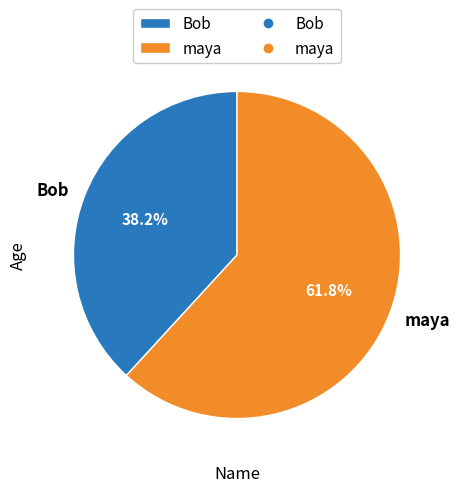

To the nearest percent, what is the average slice percentage?

50%